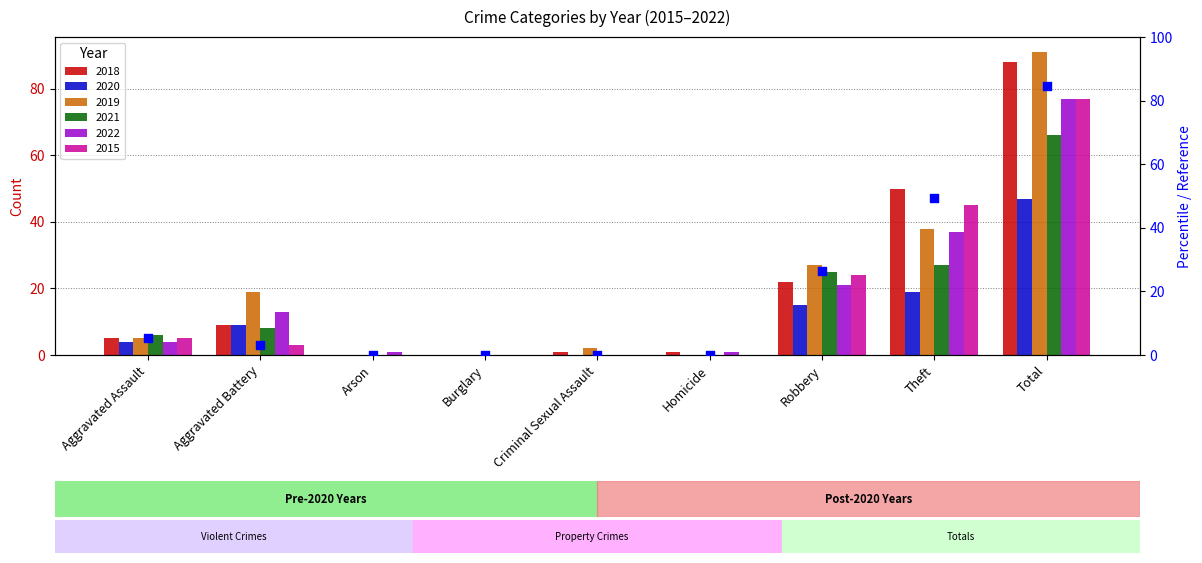

Which has a higher value, Homicide or Theft?

Theft